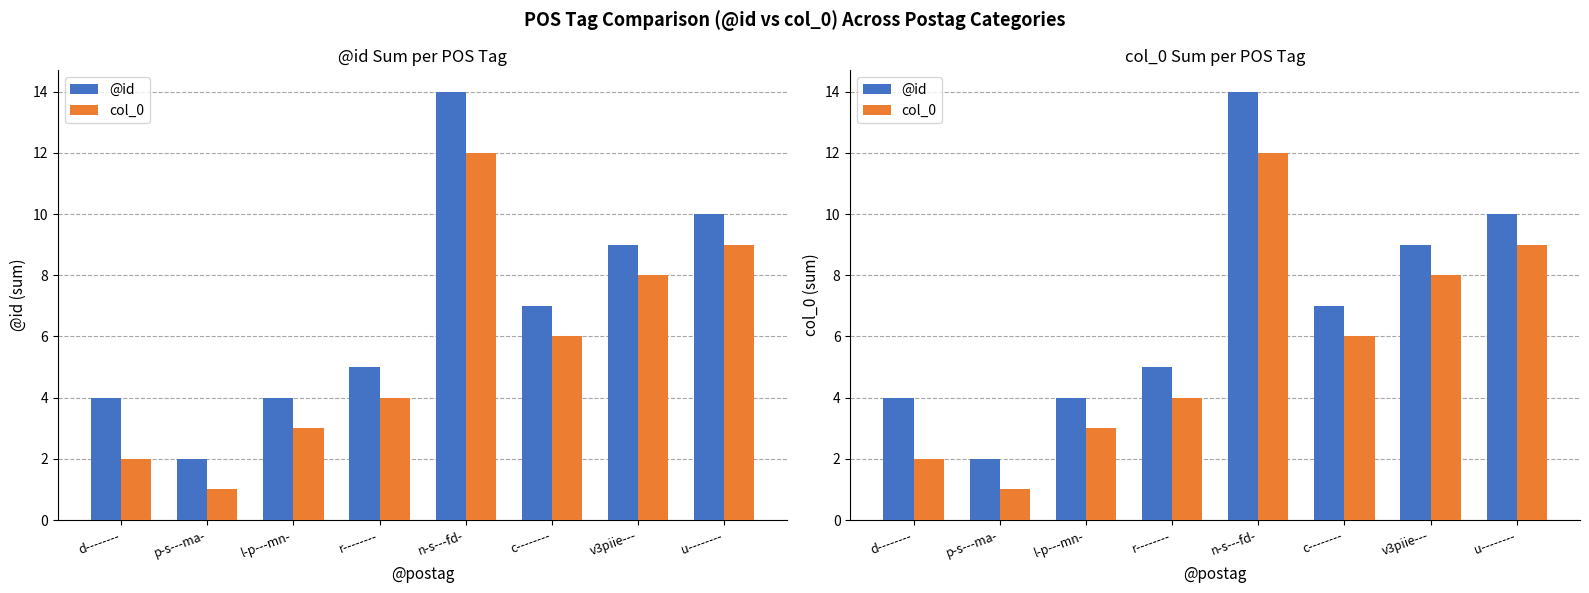

Reading left to right, what are all the values shown in this chart?

@id: d--------=4	p-s---ma-=2	l-p---mn-=4	r--------=5	n-s---fd-=14	c--------=7	v3piie---=9	u--------=10
col_0: d--------=2	p-s---ma-=1	l-p---mn-=3	r--------=4	n-s---fd-=12	c--------=6	v3piie---=8	u--------=9